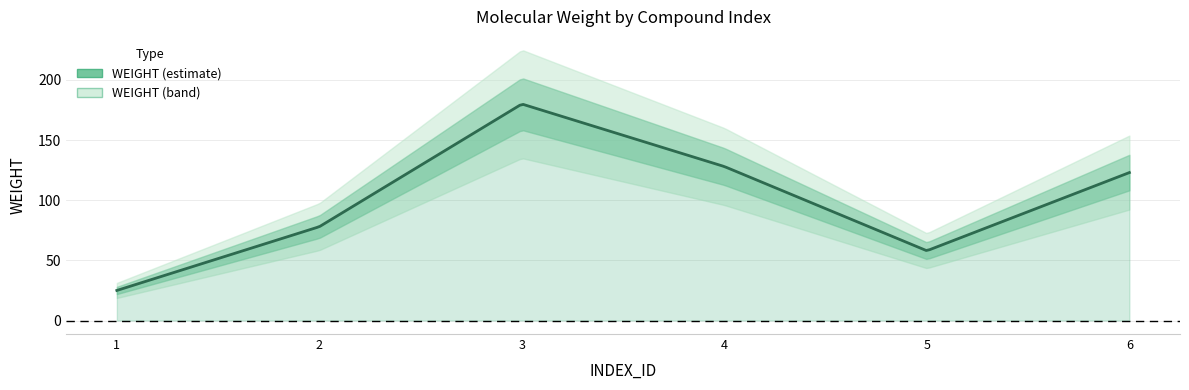

Read the value at 6, to the nearest 50.

100